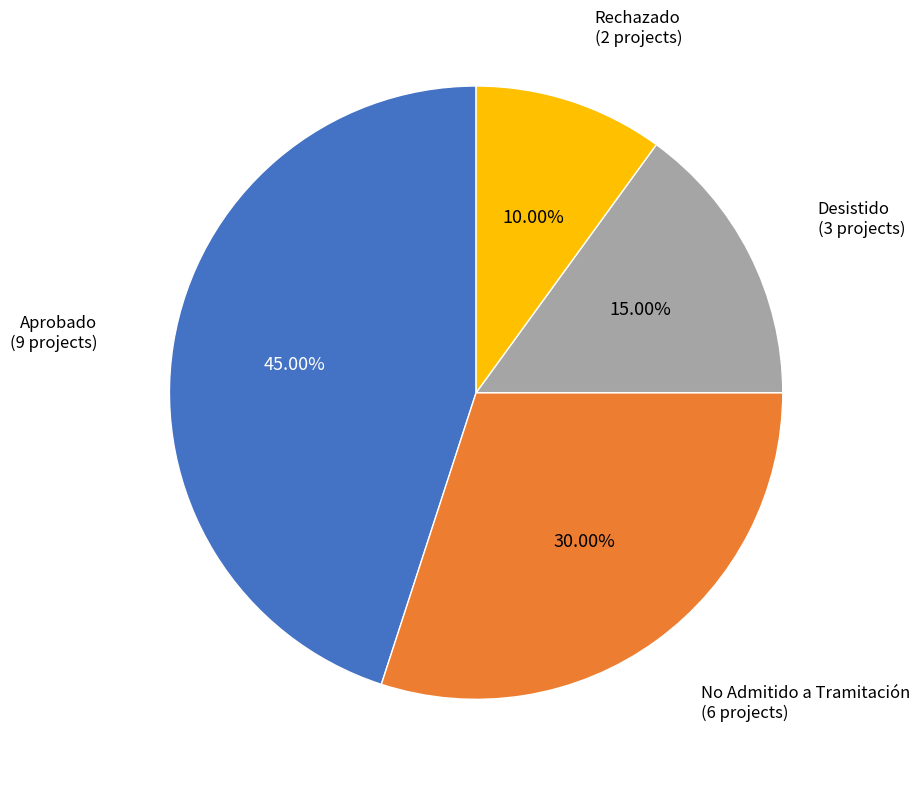

Is there any slice that represents more than half of the pie?

No